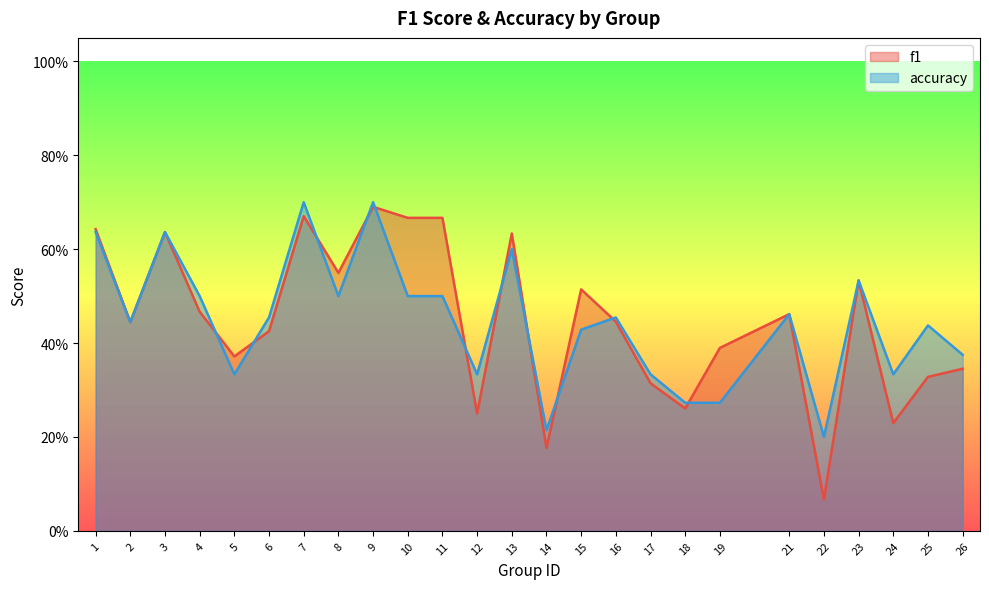

At how many categories does at least one series exceed 0?

25